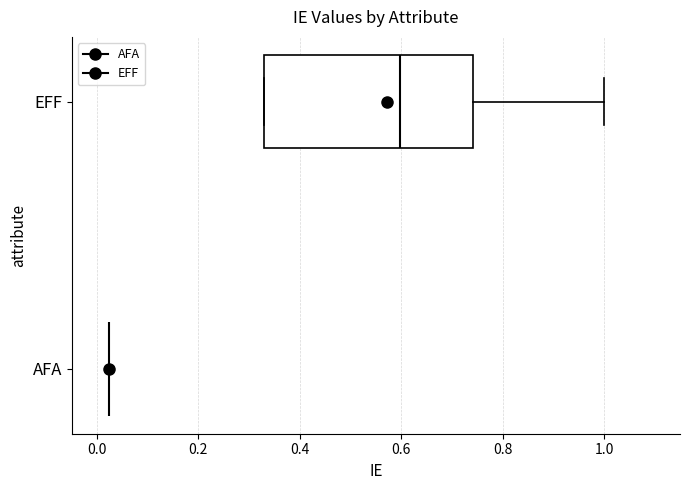

Comparing the boxes themselves (not the whiskers), which one is the widest?

EFF